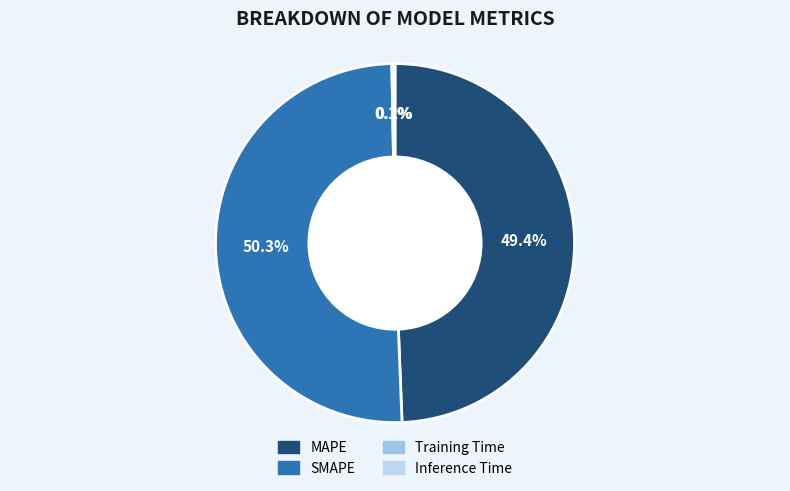

Which slice is the smallest?

Training Time